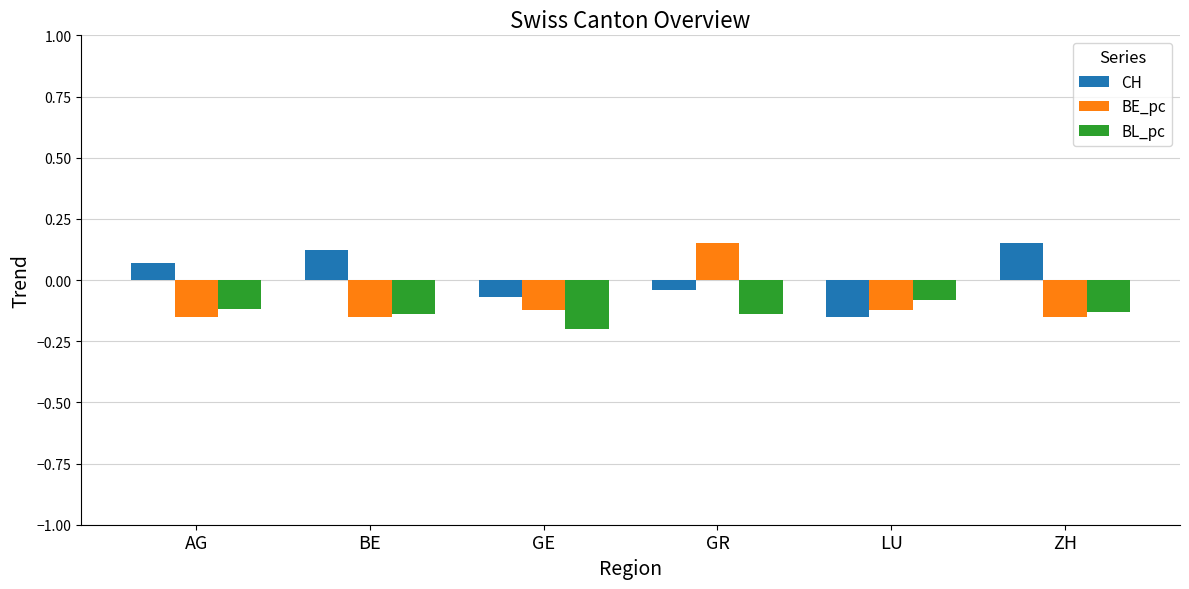

What is the label of the 1st bar from the right?

ZH